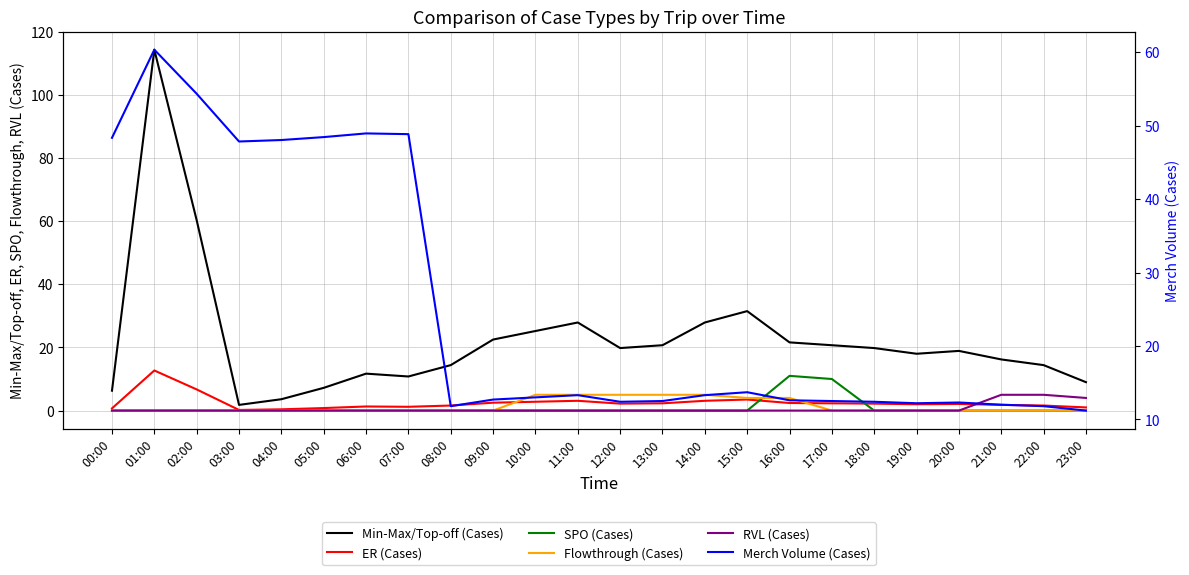

What is the sum of the Merch Volume (Cases) values at 01:00 and 12:00?

72.8